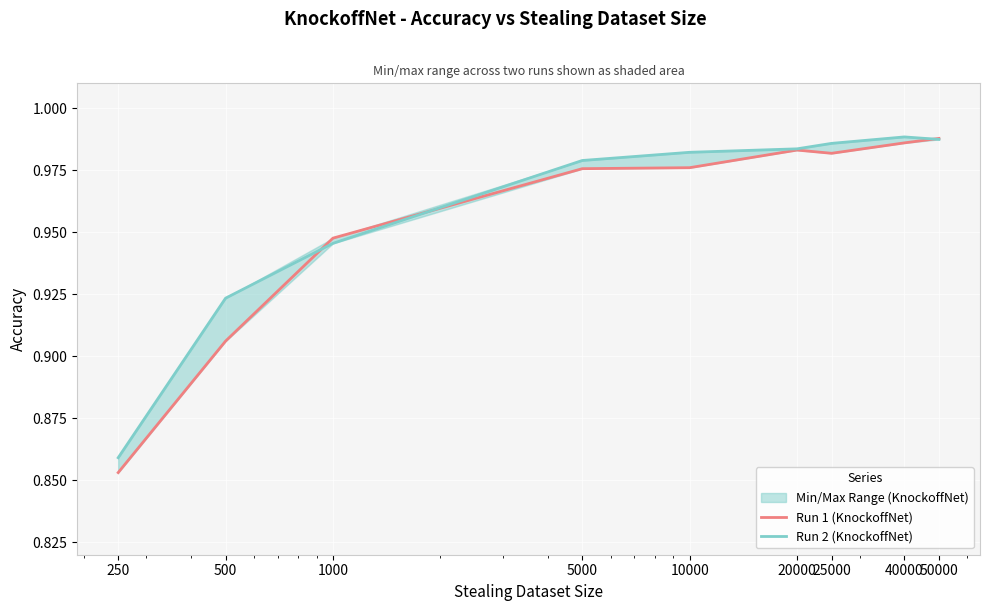

What is the sum of the Run 1 (KnockoffNet) values at 25000 and 250?

1.8